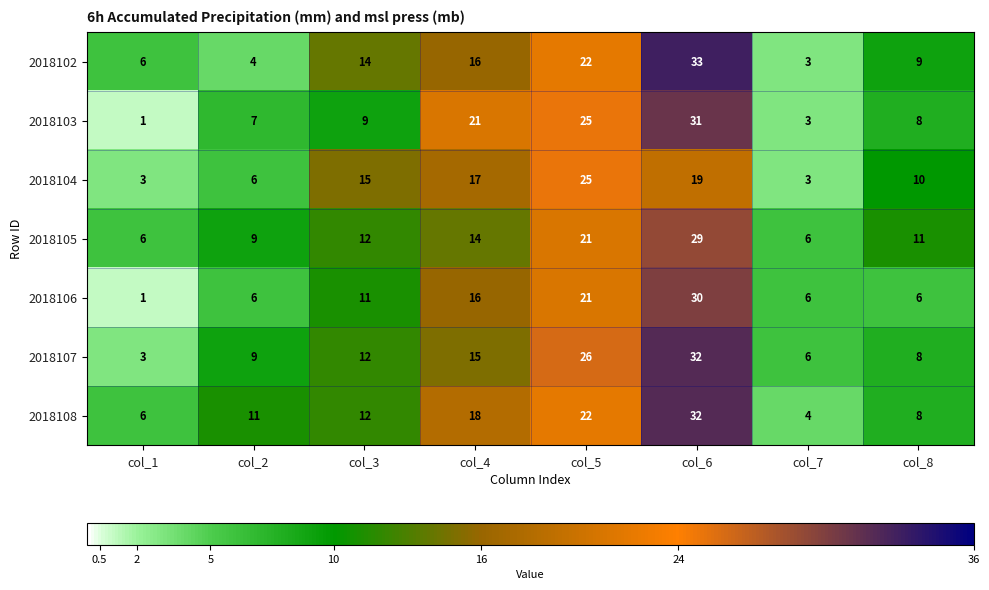

Rank the categories by 2018108 value from lowest to highest.

col_7, col_1, col_8, col_2, col_3, col_4, col_5, col_6